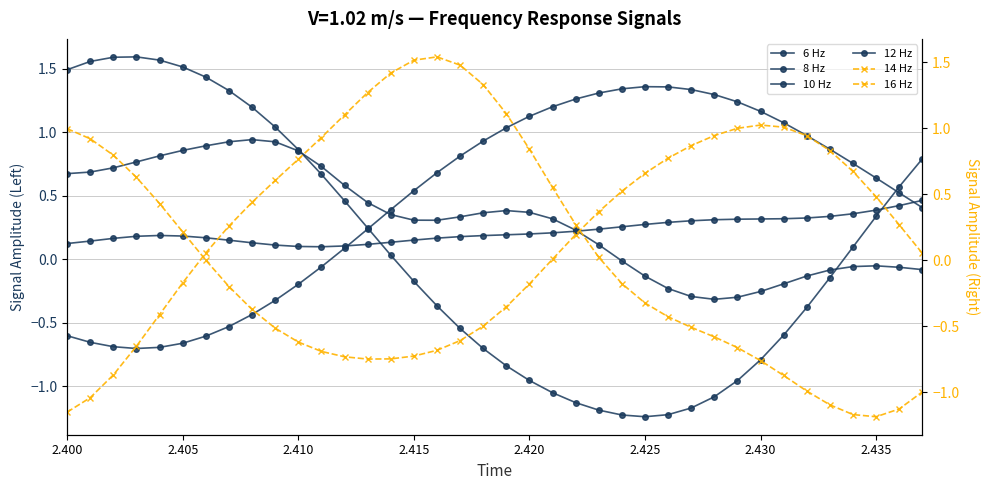

Is the value of 16 Hz at 25 greater than the value of 6 Hz at 27?

Yes